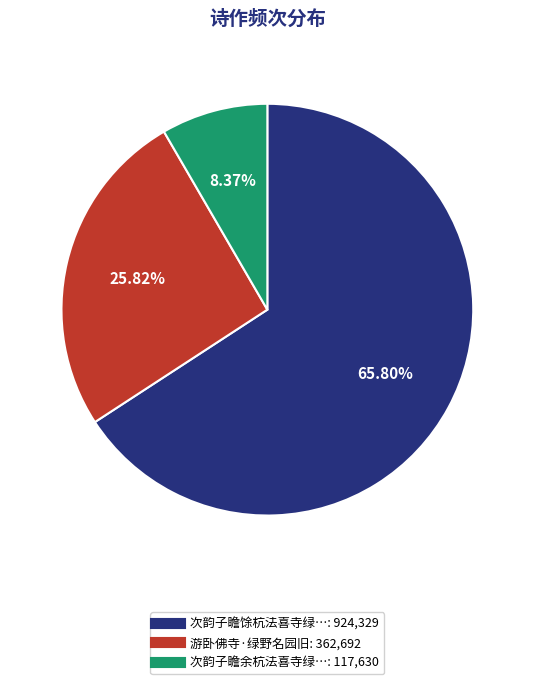

Is there a majority slice in this chart?

Yes